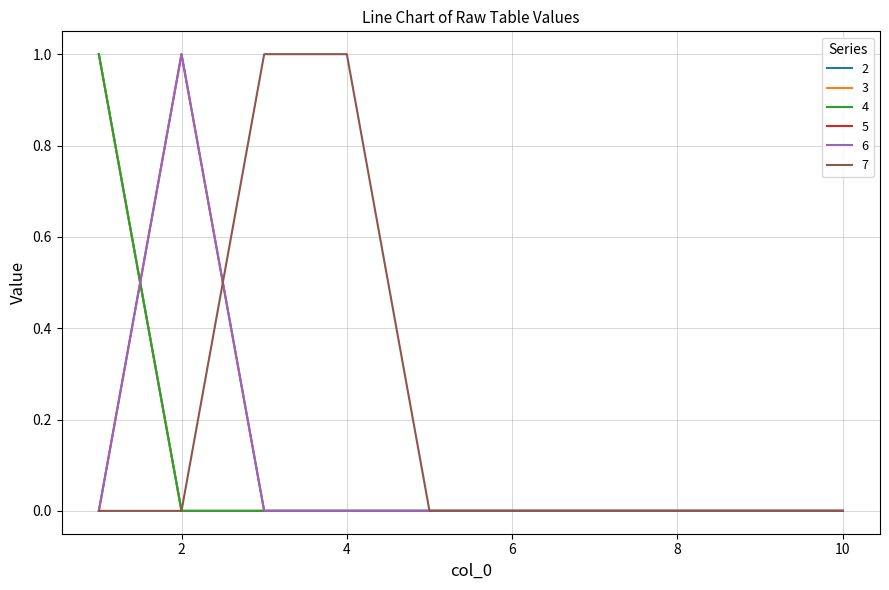

Does the chart display data point markers on the line(s)?

No